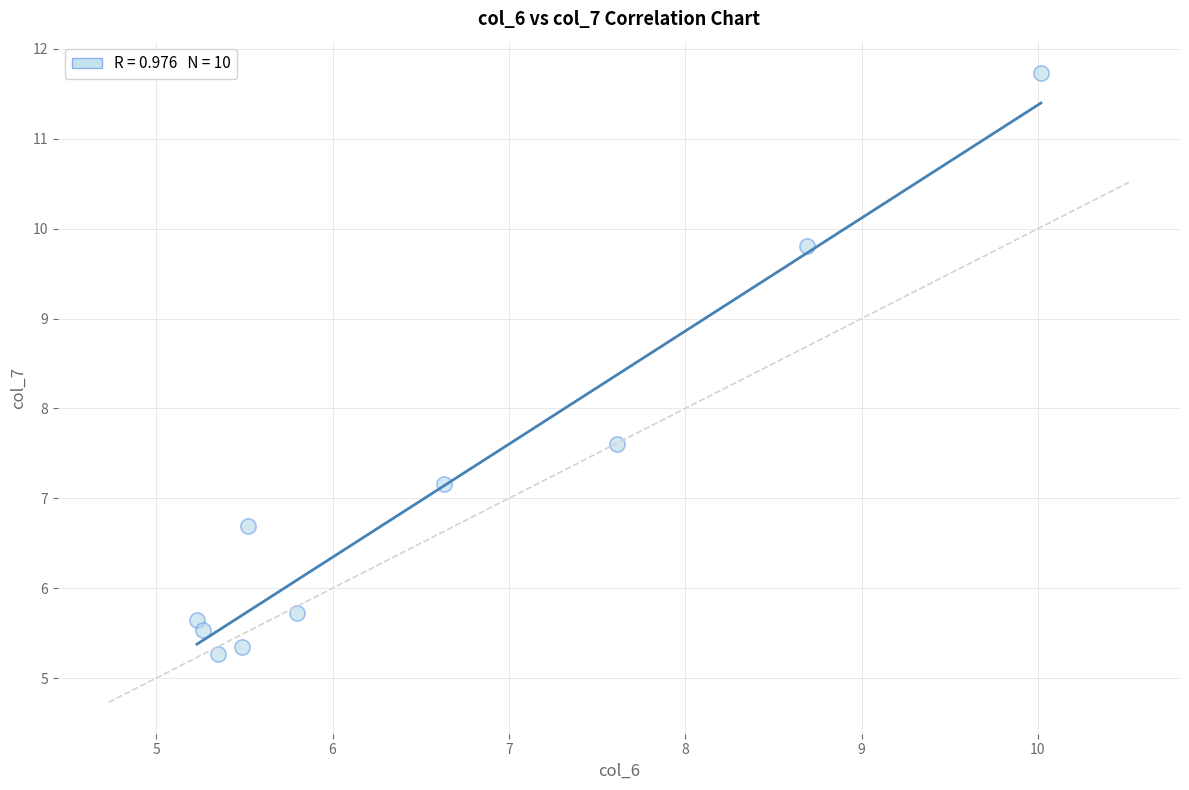

What Y value in the scatter plot is closest to 8?

7.6